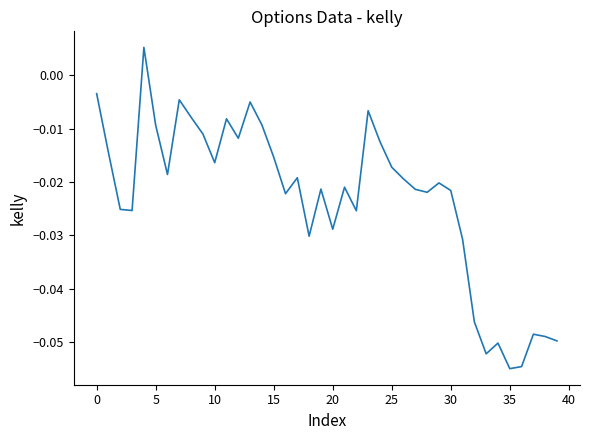

What is the difference between the maximum and minimum values?

0.1